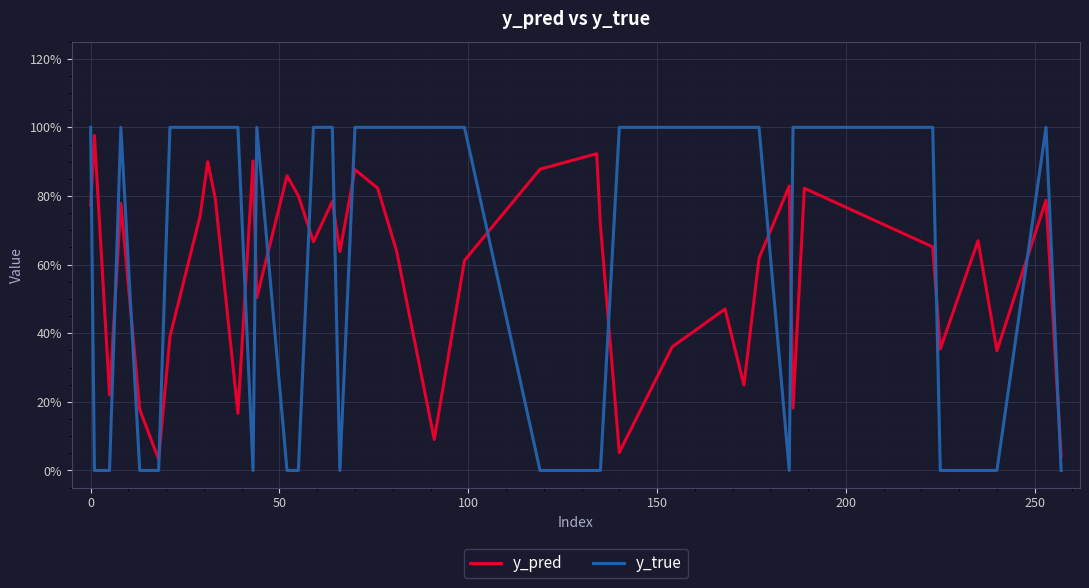

Reading left to right, extract all data points from this chart.

y_pred: 0.8	1.0	0.2	0.8	0.2	0.0	0.4	0.7	0.9	0.8	0.2	0.9	0.5	0.9	0.8	0.7	0.8	0.6	0.9	0.8	0.6	0.1	0.6	0.9	0.9	0.7	0.1	0.4	0.5	0.2	0.6	0.8	0.2	0.8	0.7	0.4	0.7	0.3	0.8	0.0
y_true: 1.0	0.0	0.0	1.0	0.0	0.0	1.0	1.0	1.0	1.0	1.0	0.0	1.0	0.0	0.0	1.0	1.0	0.0	1.0	1.0	1.0	1.0	1.0	0.0	0.0	0.0	1.0	1.0	1.0	1.0	1.0	0.0	1.0	1.0	1.0	0.0	0.0	0.0	1.0	0.0